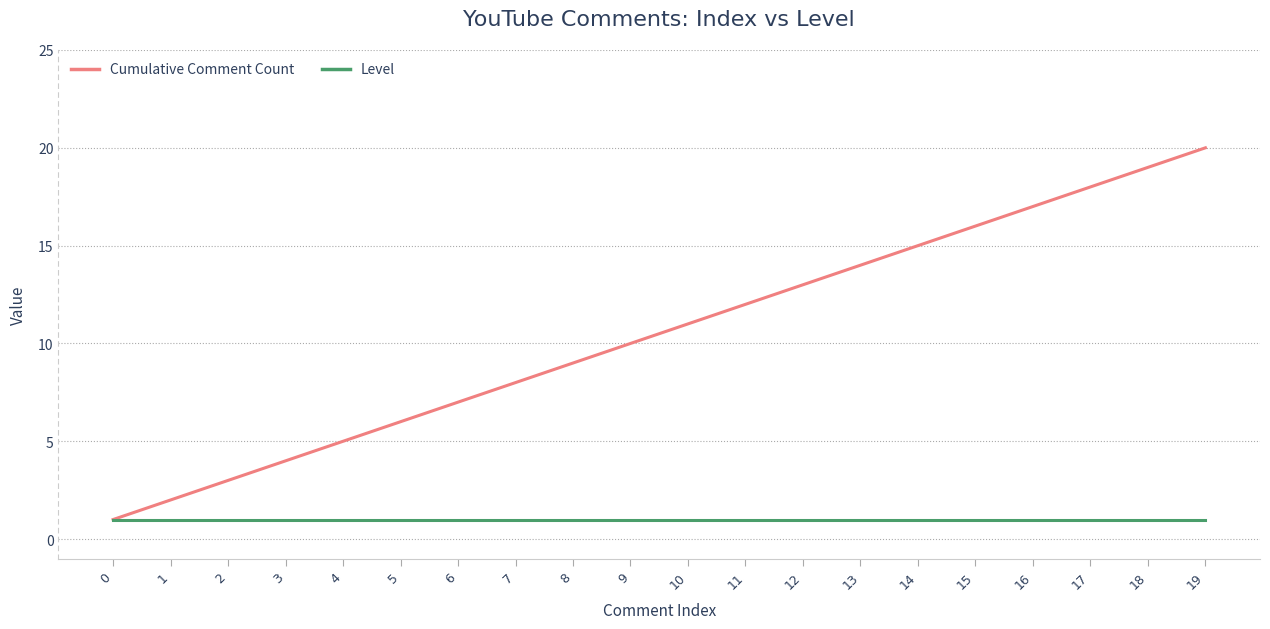

Which series has the largest range (max minus min)?

Cumulative Comment Count